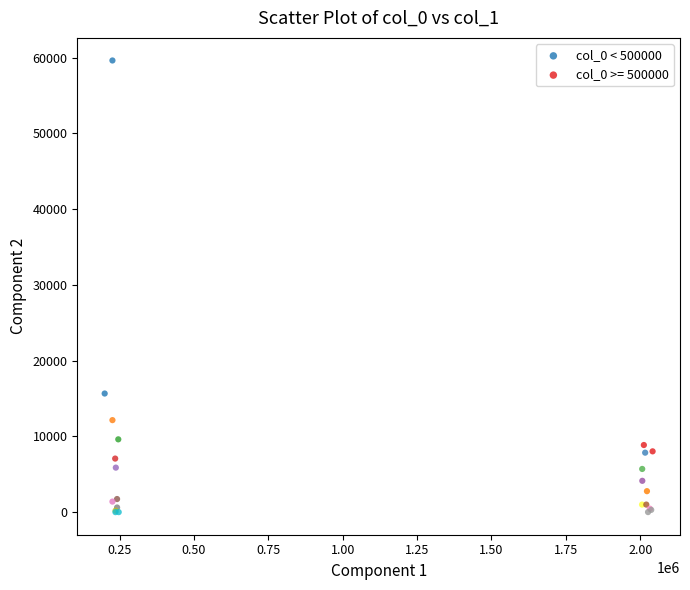

Which series contains the highest Y value?

col_0 < 500000